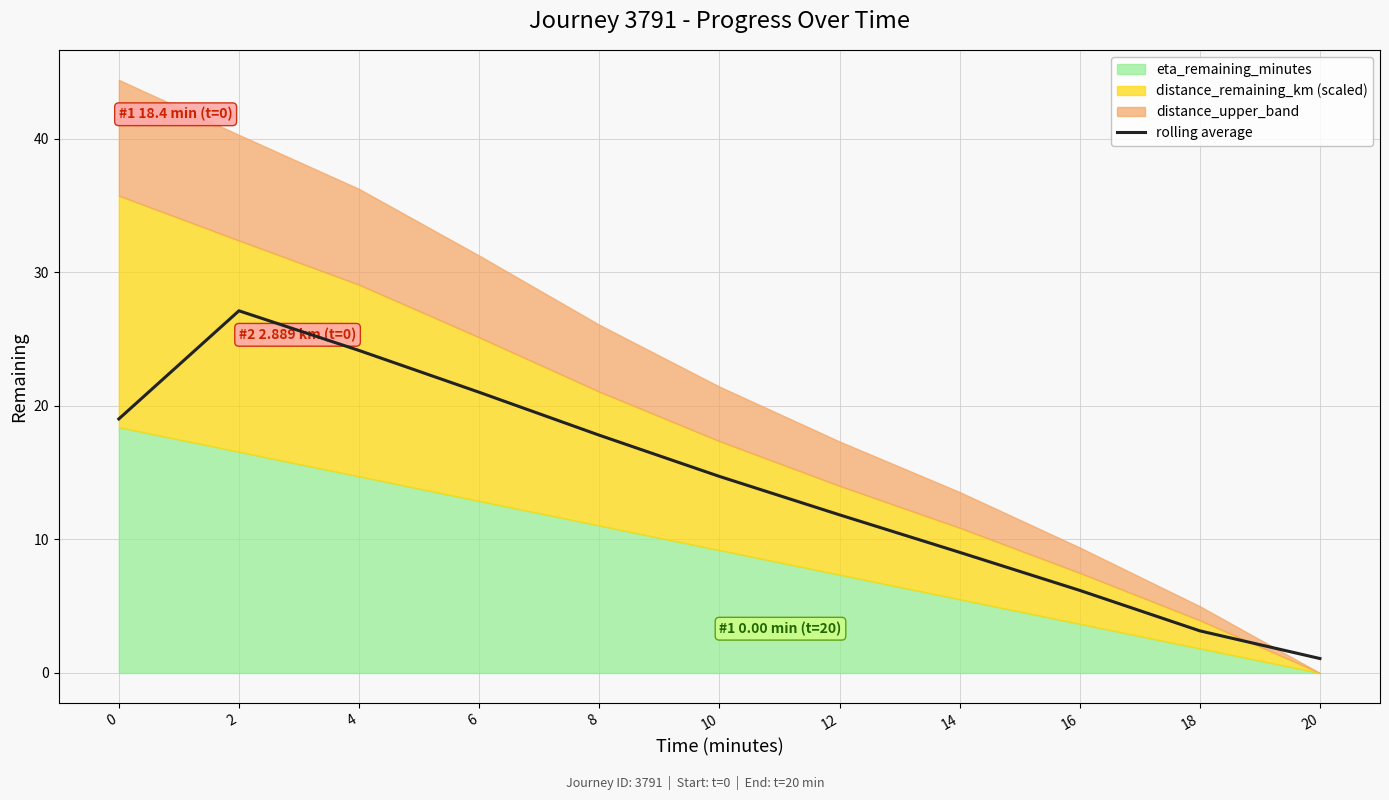

How many lines are shown in the chart?

1